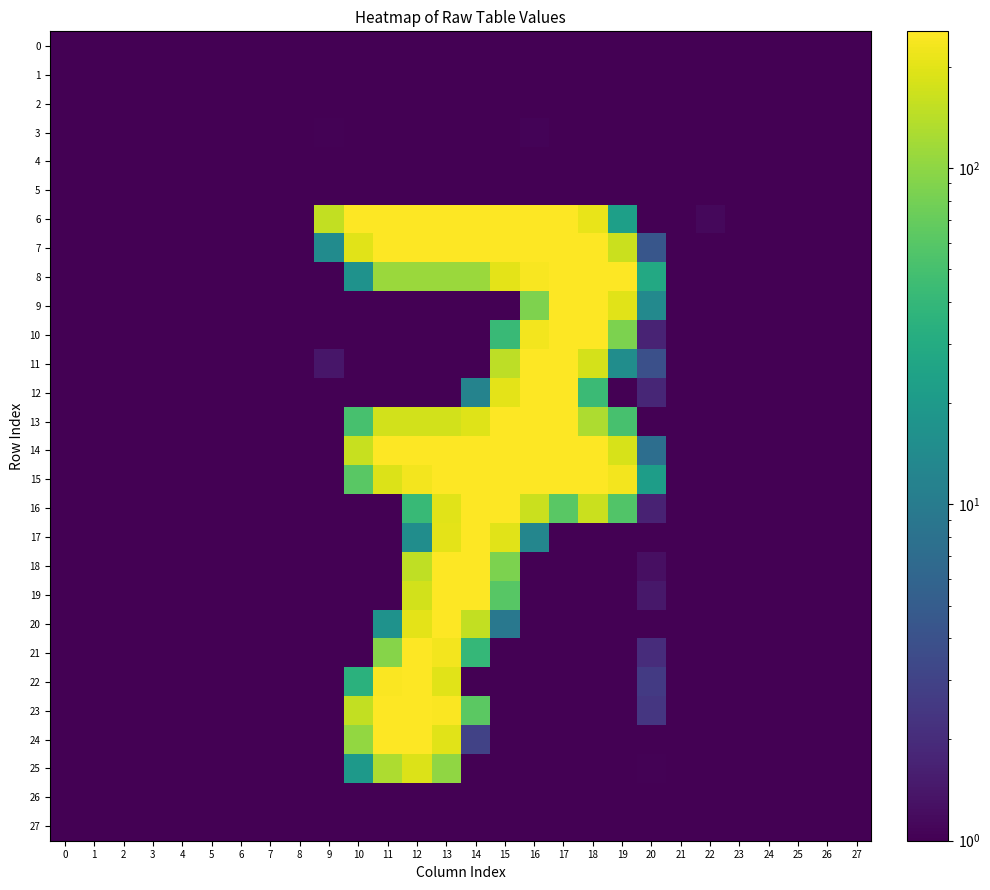

At which category is the sum across all series the highest?

13